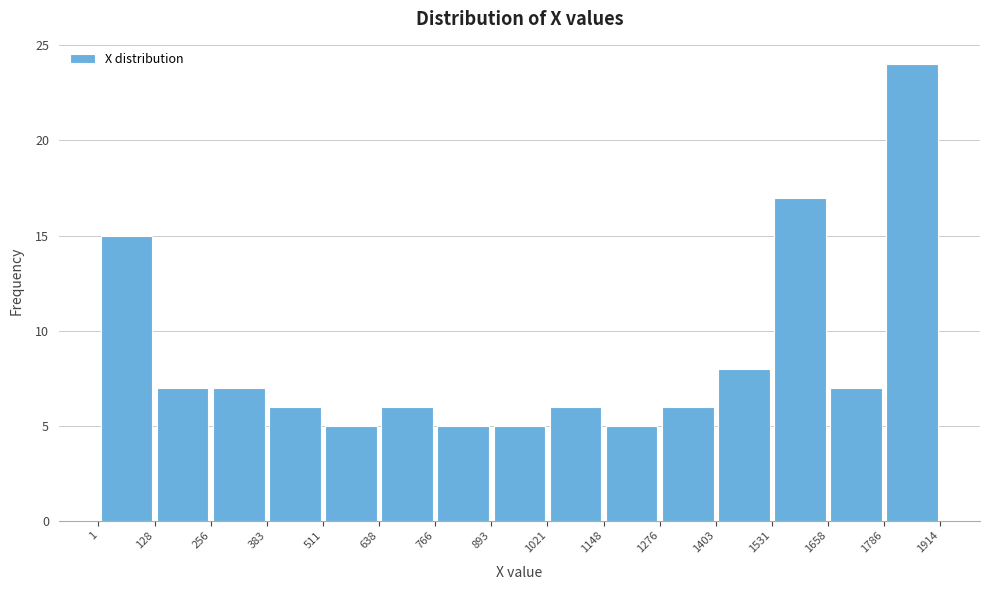

How tall is the bar that spans 1021 to 1148 on the x-axis? The values are not printed on the chart, so give them approximately, as read against the axis.

6